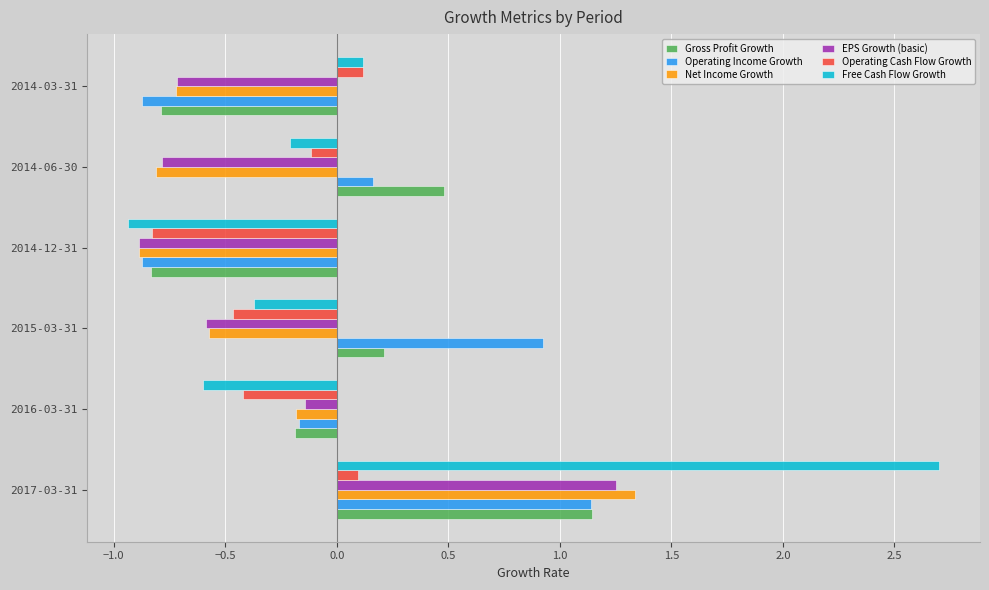

At which category is the sum across all series the highest?

2017-03-31